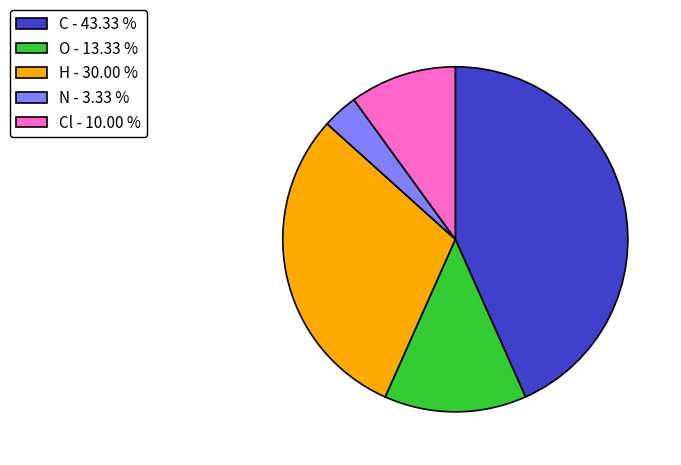

Which has a higher value, O - 13.33 % or Cl - 10.00 %?

O - 13.33 %